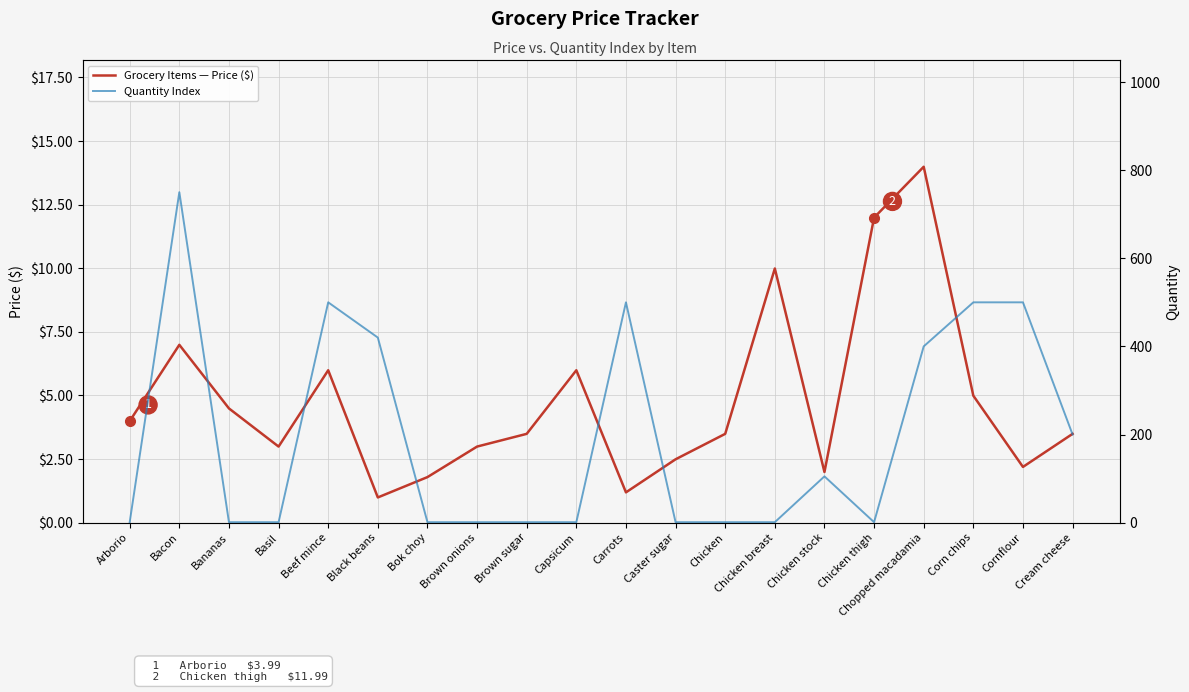

The value of Grocery Items — Price ($) at Chicken stock is 2.0. True or false?

True